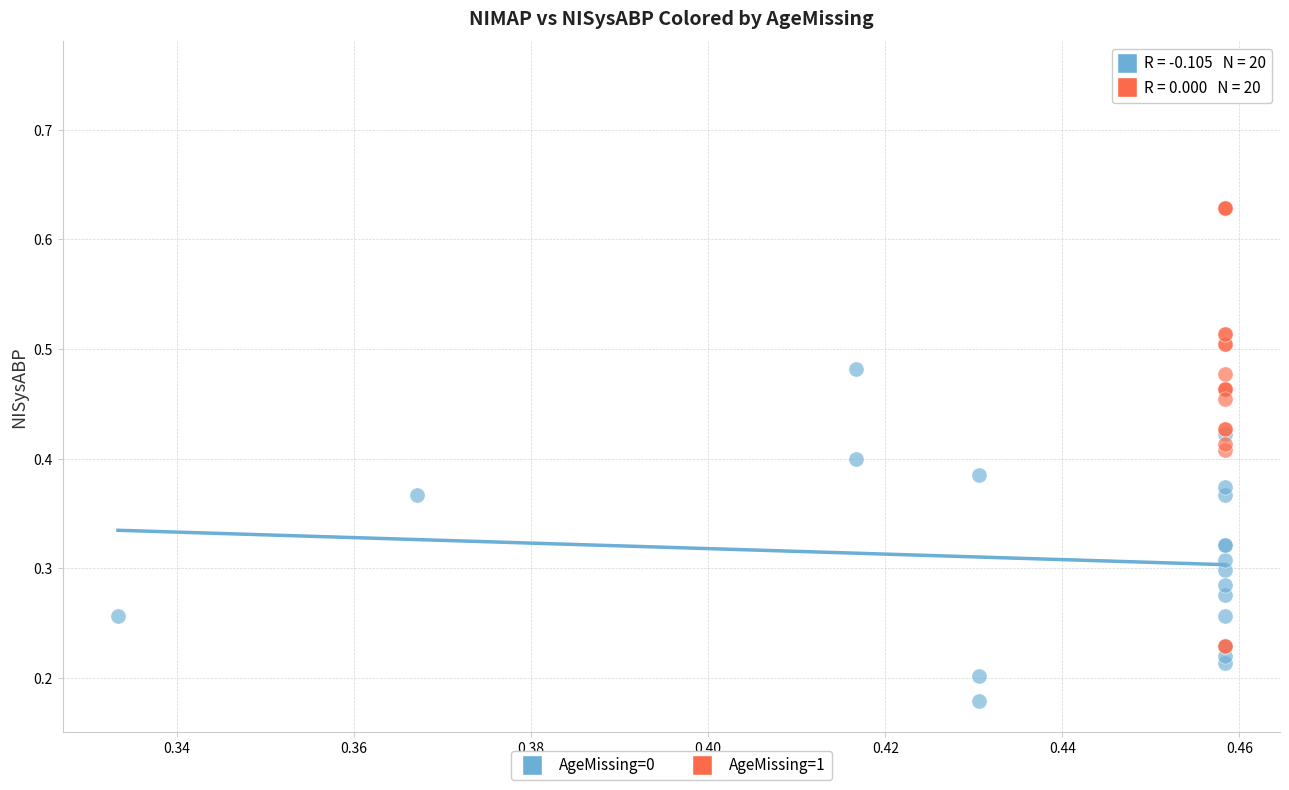

Which series contains the lowest Y value?

AgeMissing=0